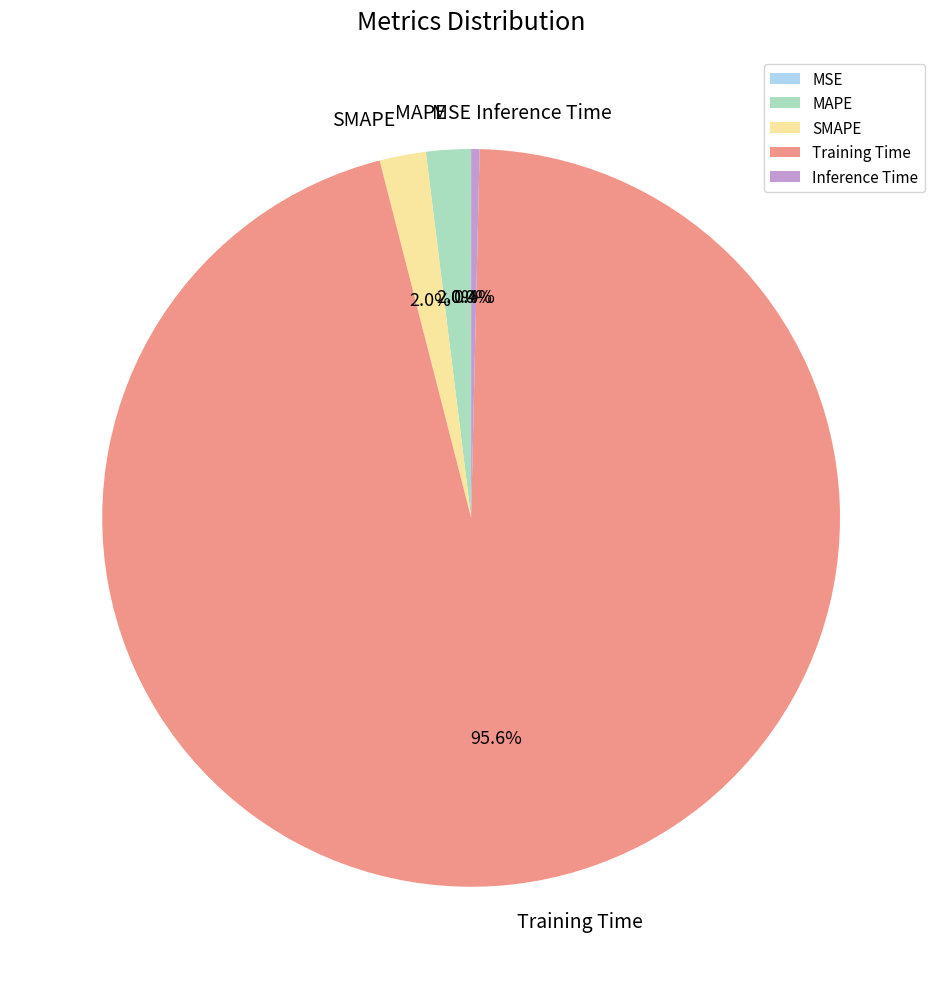

Which category has the biggest portion of the pie?

Training Time